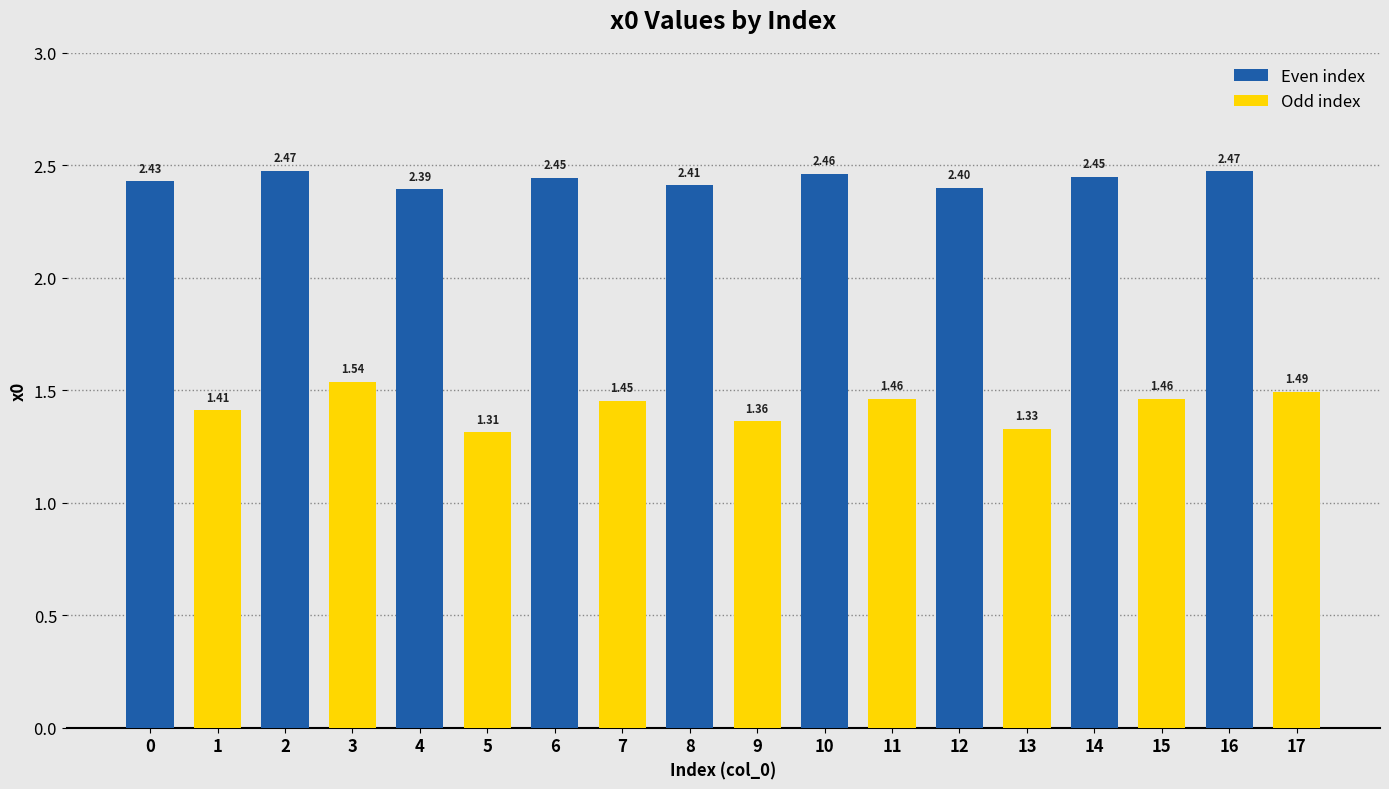

What is the difference between the highest and lowest values at 8?

1.0